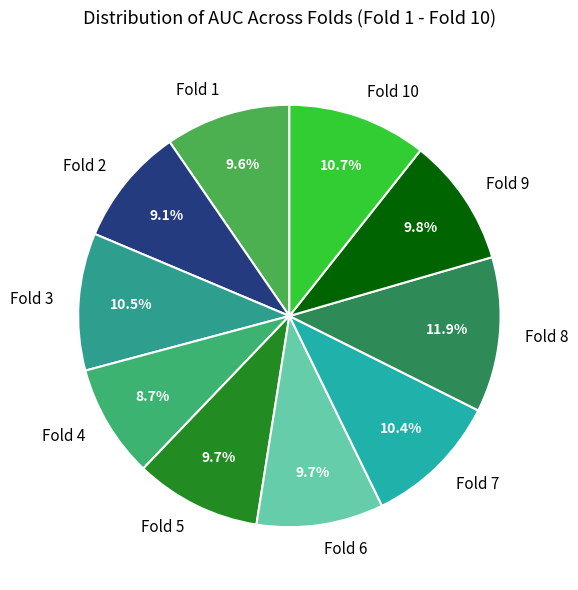

Does Fold 2 represent more than half of the total?

No